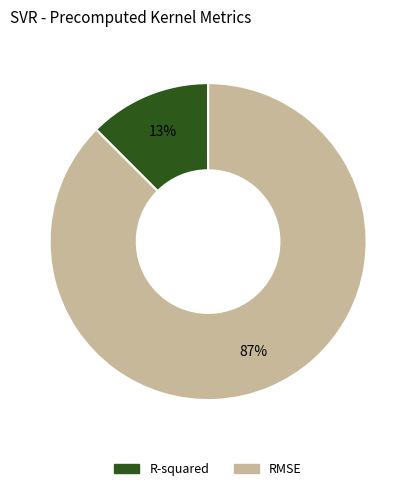

Which slice is the smallest?

R-squared